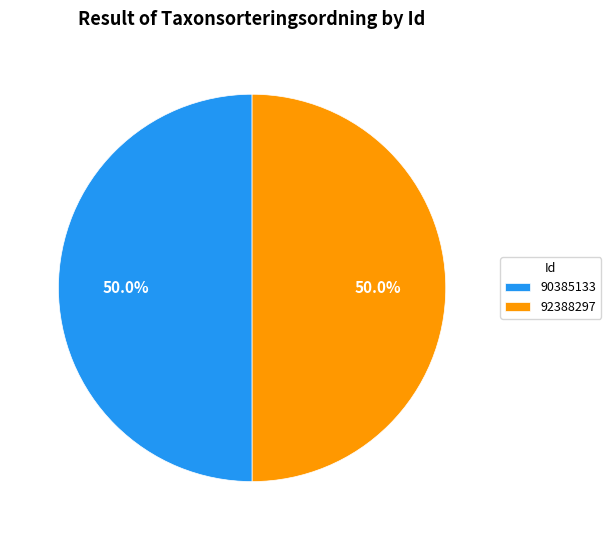

What percentage do 90385133 and 92388297 together represent?

100.0%